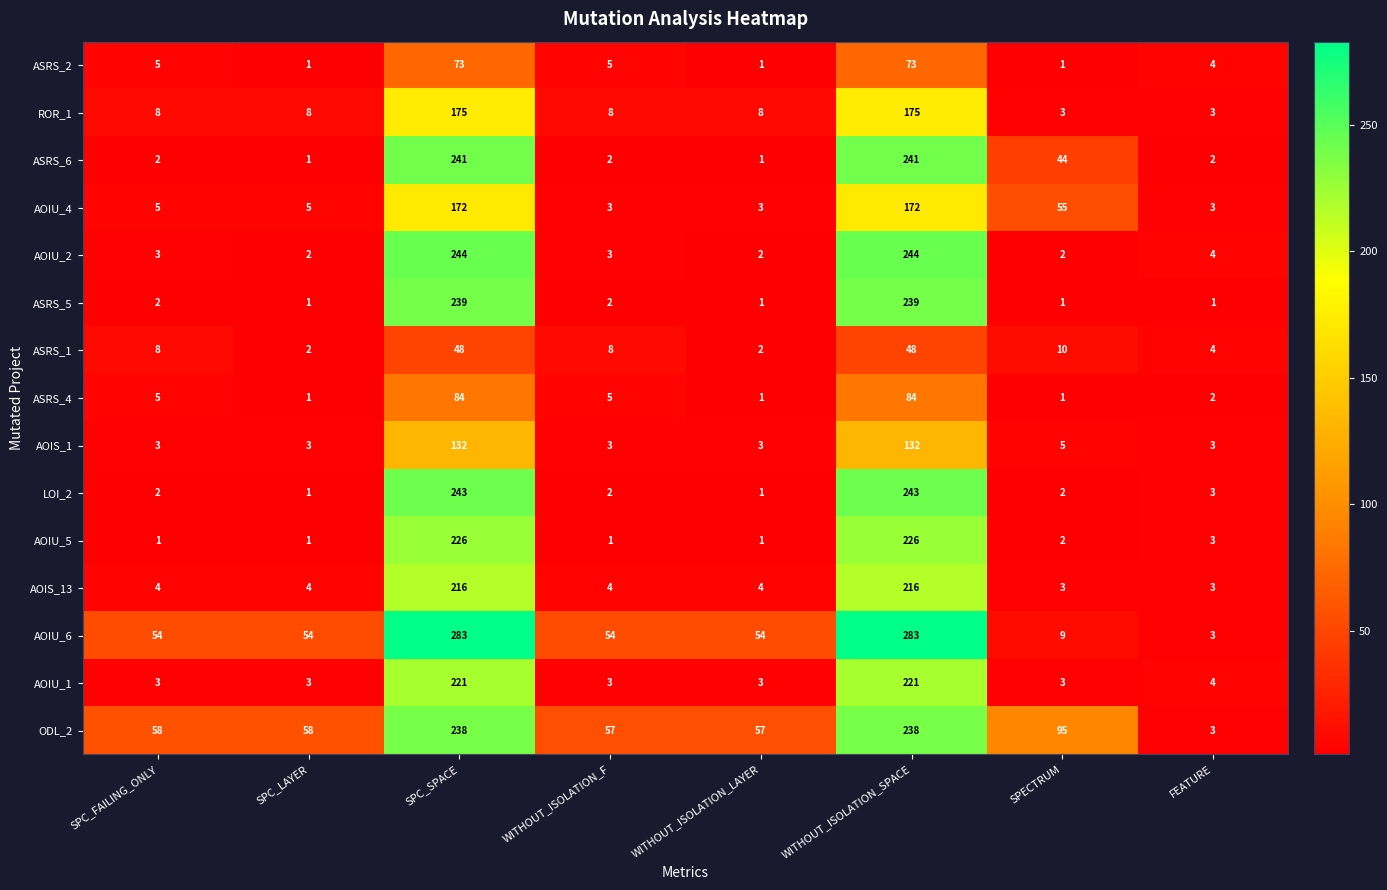

Rank the series by their maximum value, from highest to lowest.

AOIU_6, AOIU_2, LOI_2, ASRS_6, ASRS_5, ODL_2, AOIU_5, AOIU_1, AOIS_13, ROR_1, AOIU_4, AOIS_1, ASRS_4, ASRS_2, ASRS_1